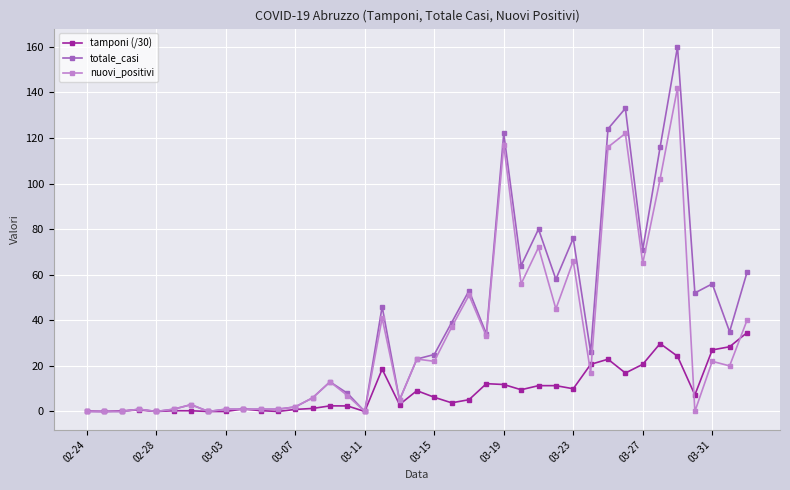

Which series has the largest range (max minus min)?

totale_casi